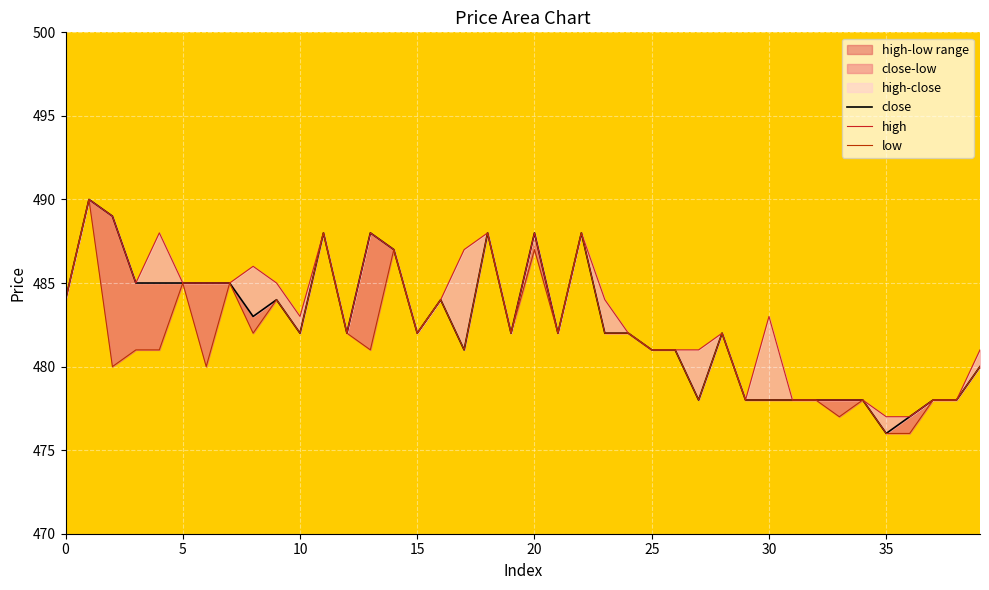

True or false: high has more than 1 interior local peaks.

True